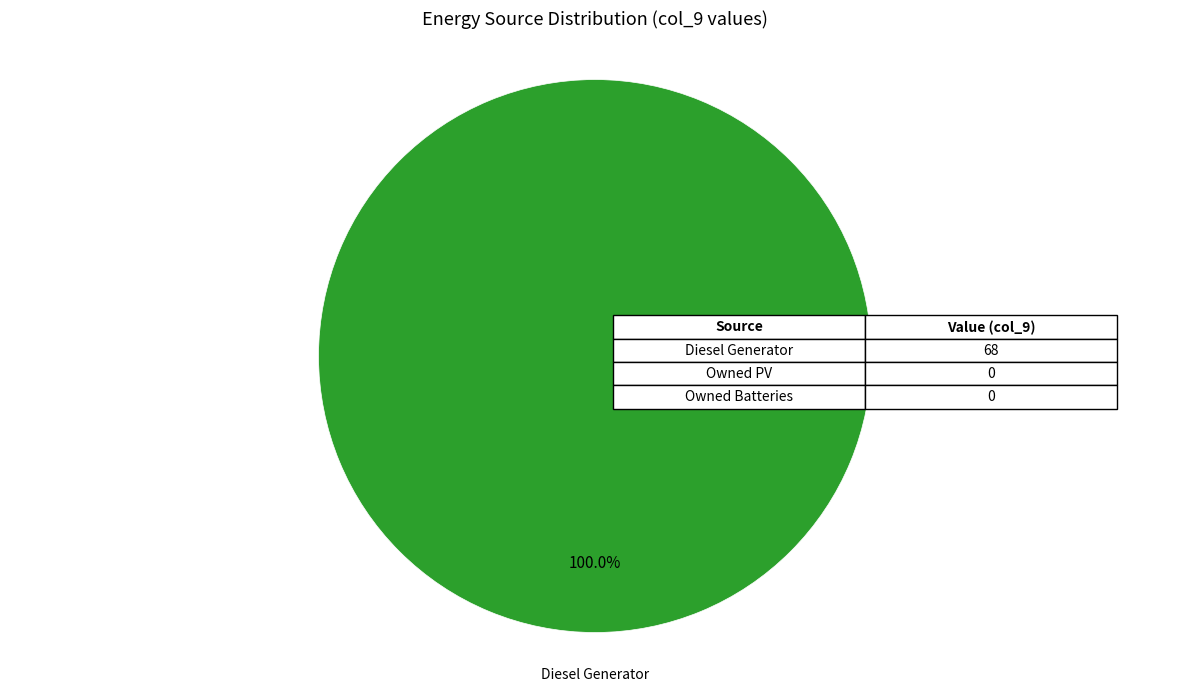

Does any single category account for the majority?

Yes